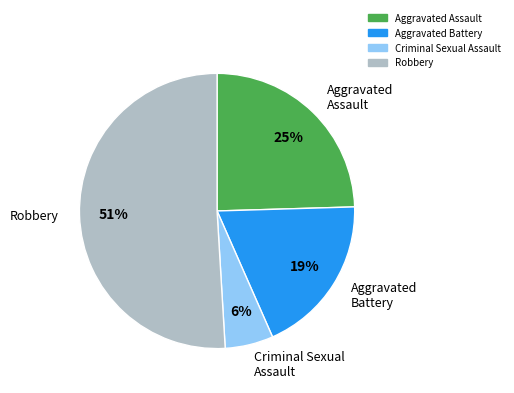

To the nearest percent, what is the average slice percentage?

25%